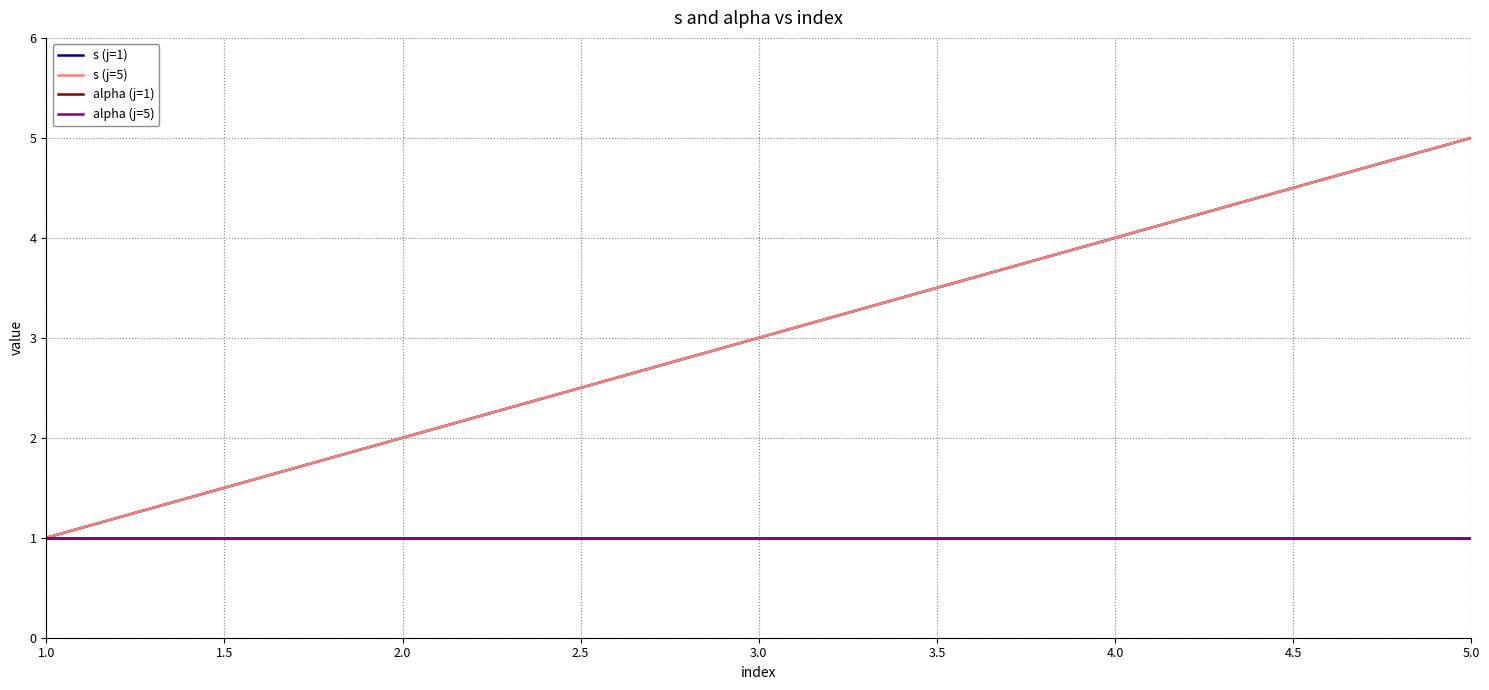

What is the highest value of the s (j=5) series?

5